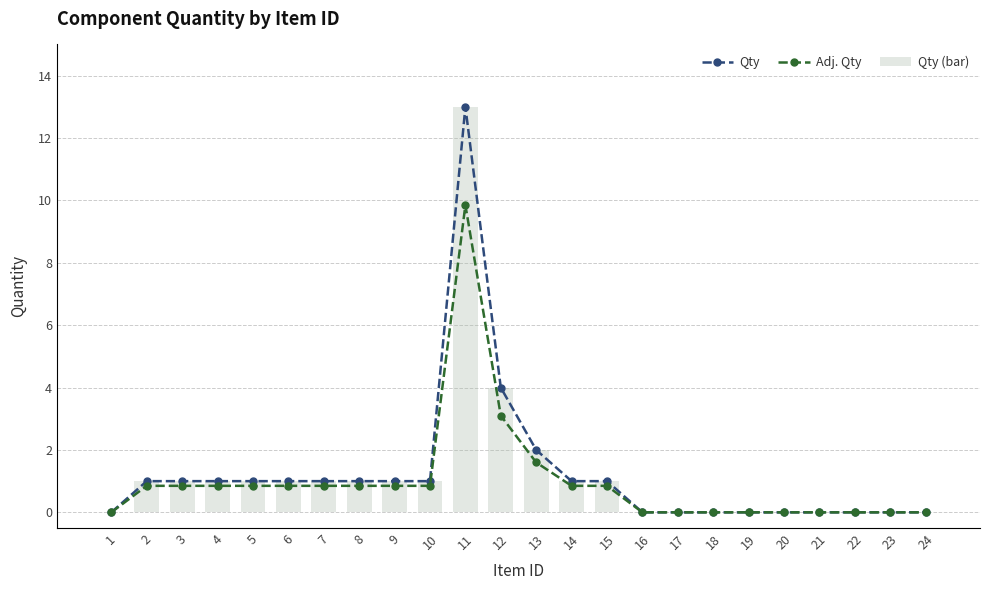

Which series has the largest range (max minus min)?

Qty